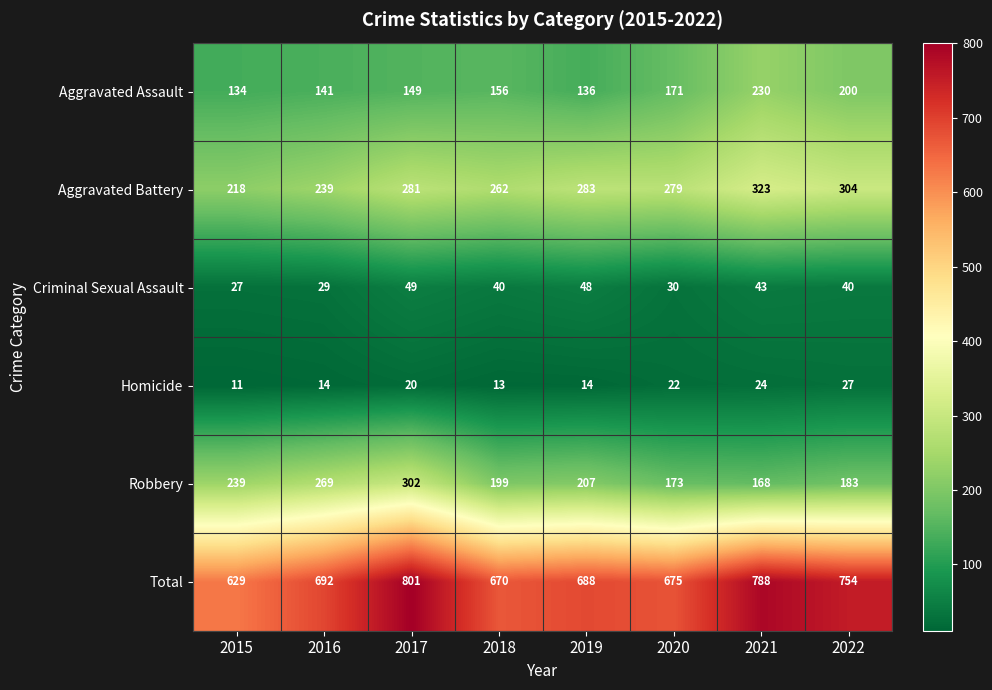

Count the number of data series in this chart.

6